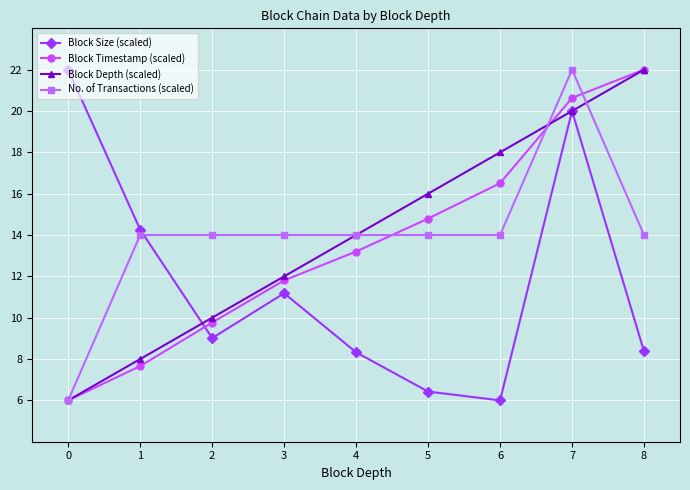

Is the value of Block Timestamp (scaled) at 1 greater than the value of Block Depth (scaled) at 0?

Yes